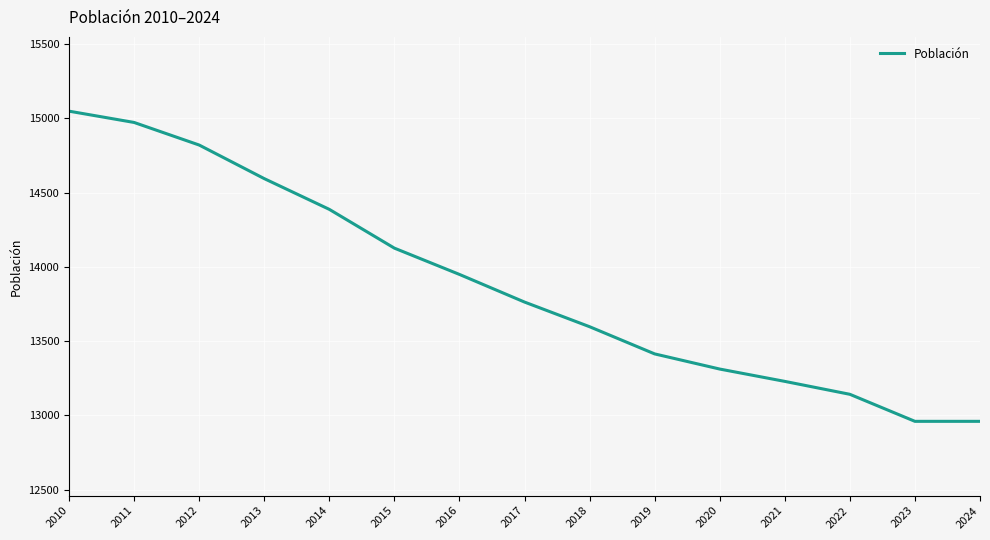

Count the number of categories in the chart.

15